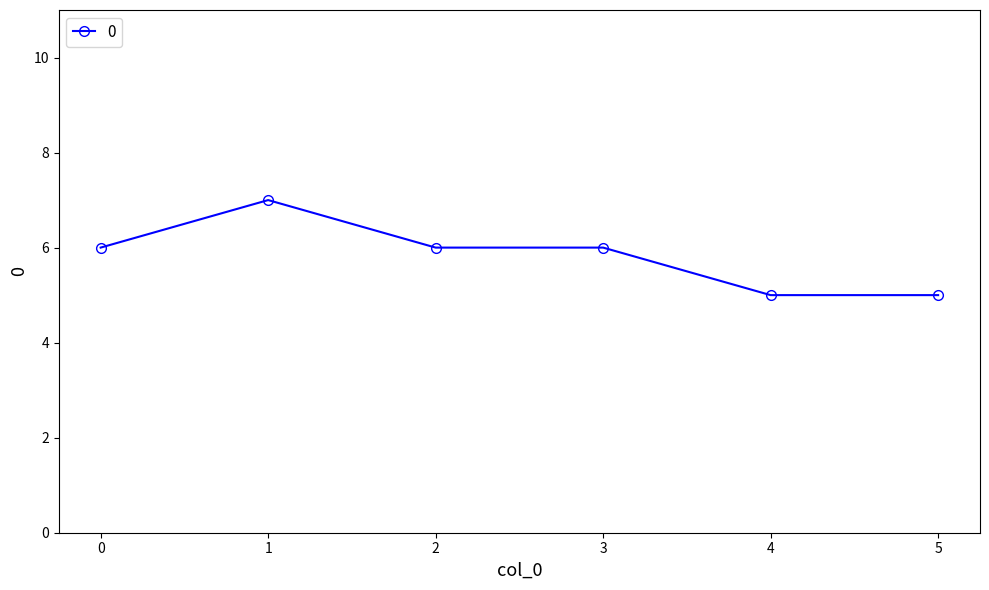

Between 1 and 4, which is larger?

1